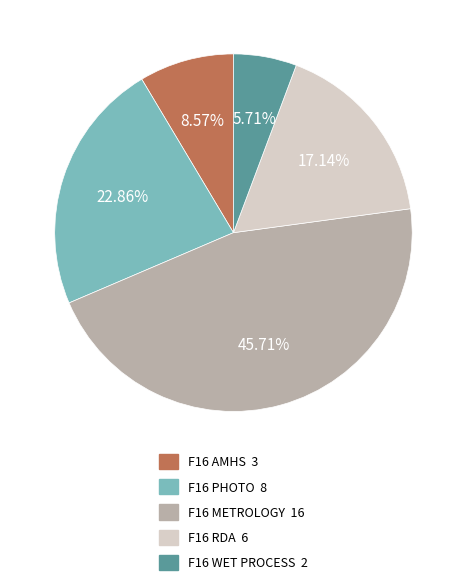

To the nearest percent, what percentage of the pie is F16 WET PROCESS?

6%